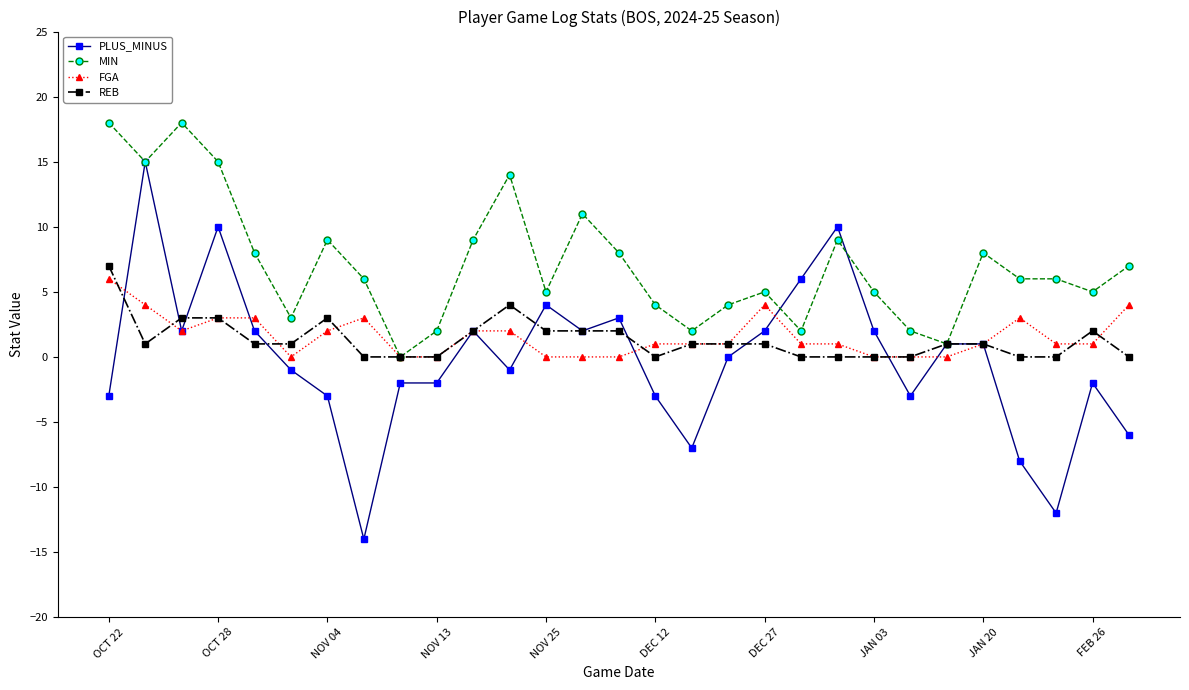

Which series has the largest total across all categories?

MIN